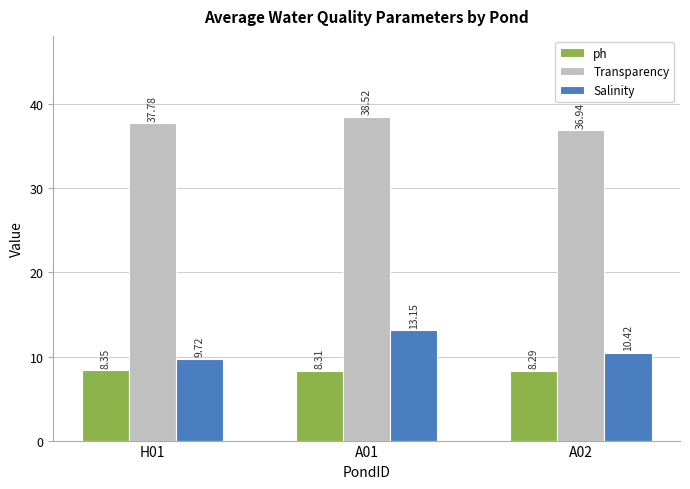

What position from the right is A02?

1